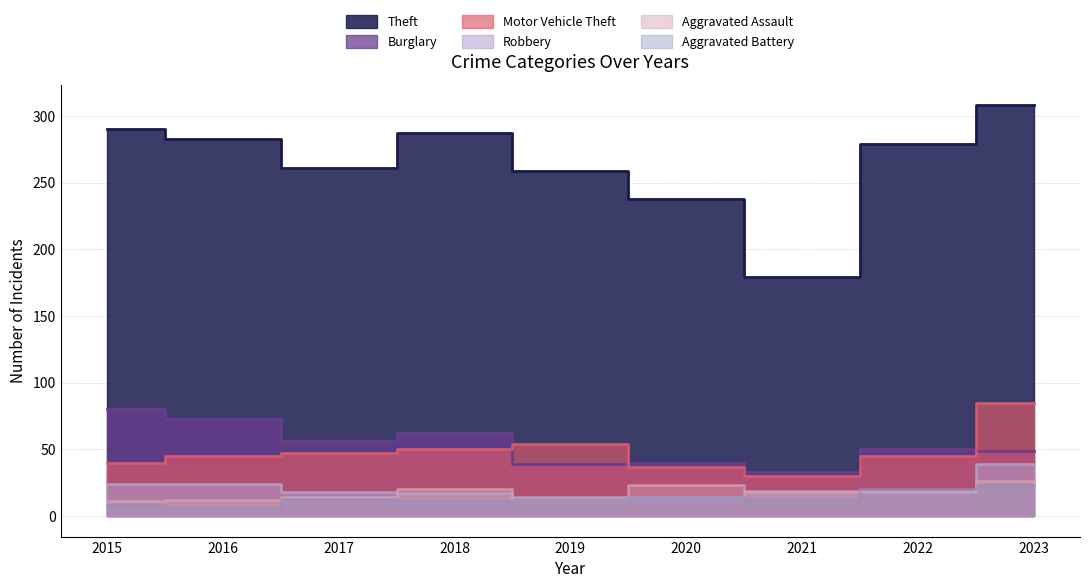

What is the sum of all Aggravated Battery values?

119